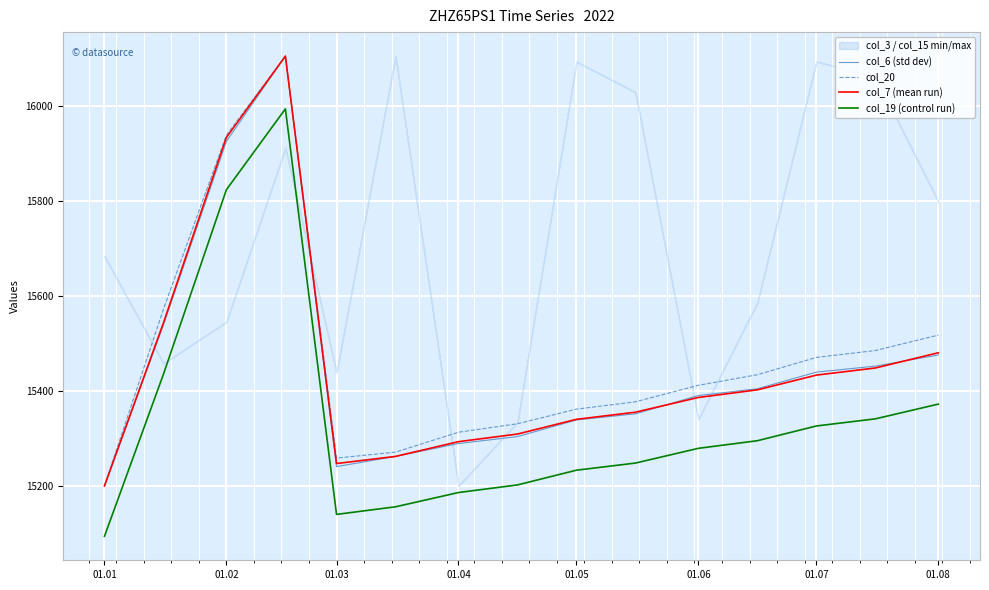

Is it true that col_7 (mean run) equals 15247.0 at 01.03?

True